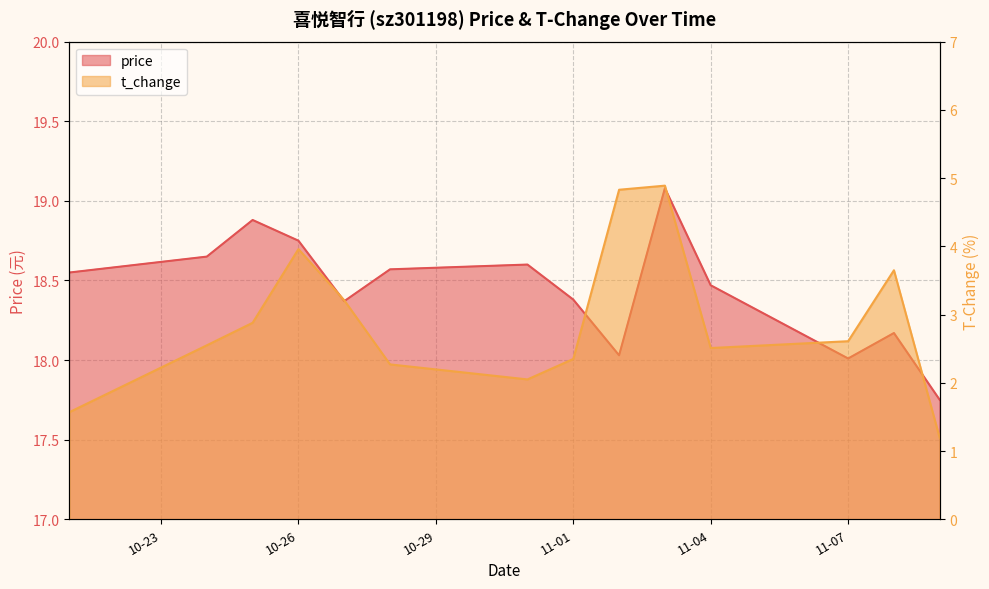

Where is t_change nearest to the value 3?

2022-10-25